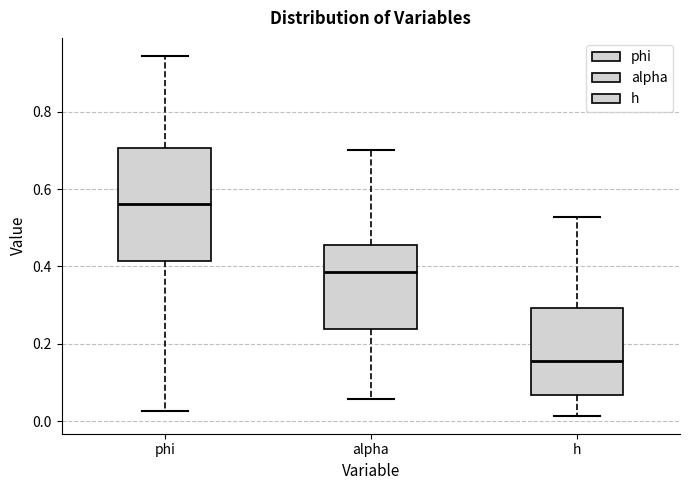

Where is the upper edge of the box for alpha on the y-axis? The values are not printed on the chart, so give them approximately, as read against the axis.

0.46